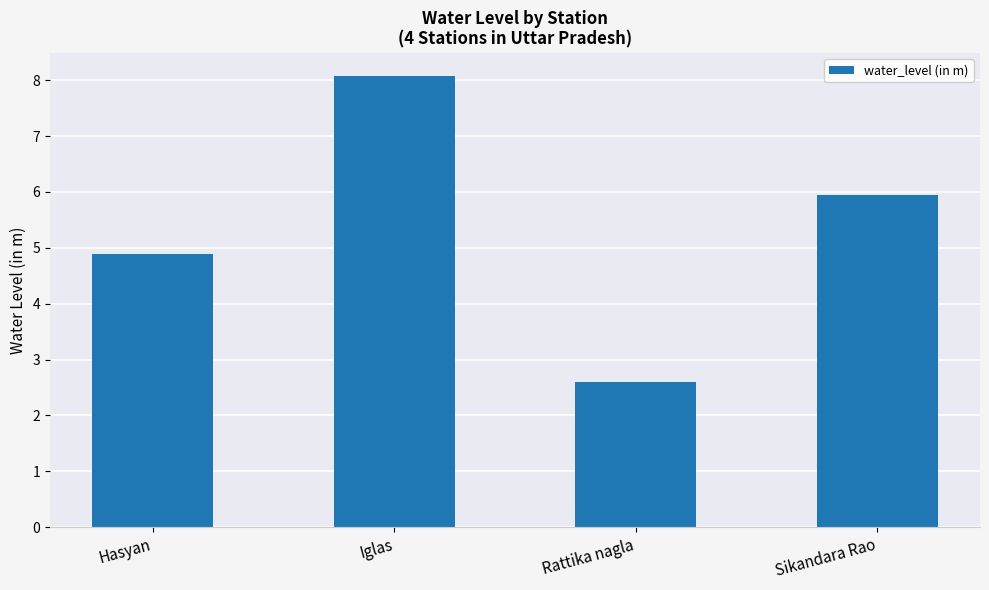

Approximately how many times larger is the value at Iglas compared to Hasyan?

1.7